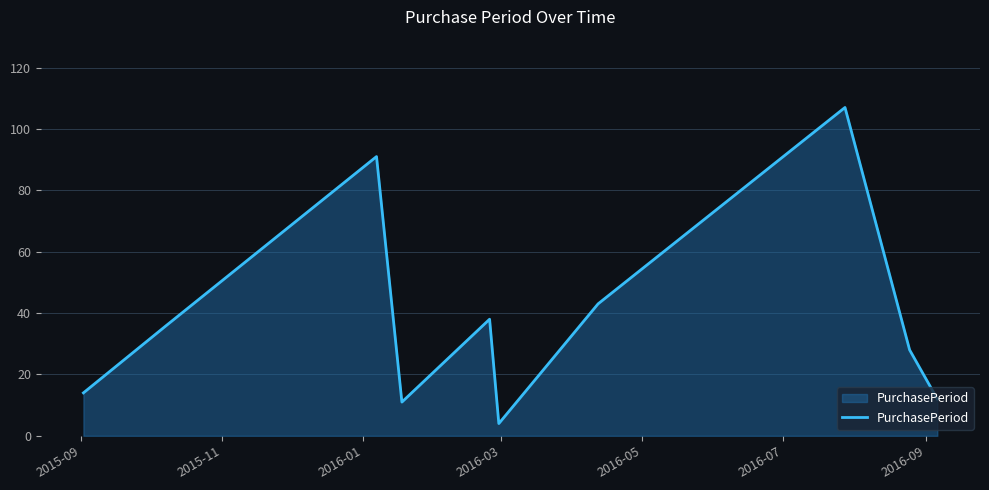

True or false: there are more than 1 points higher than both neighbors.

True